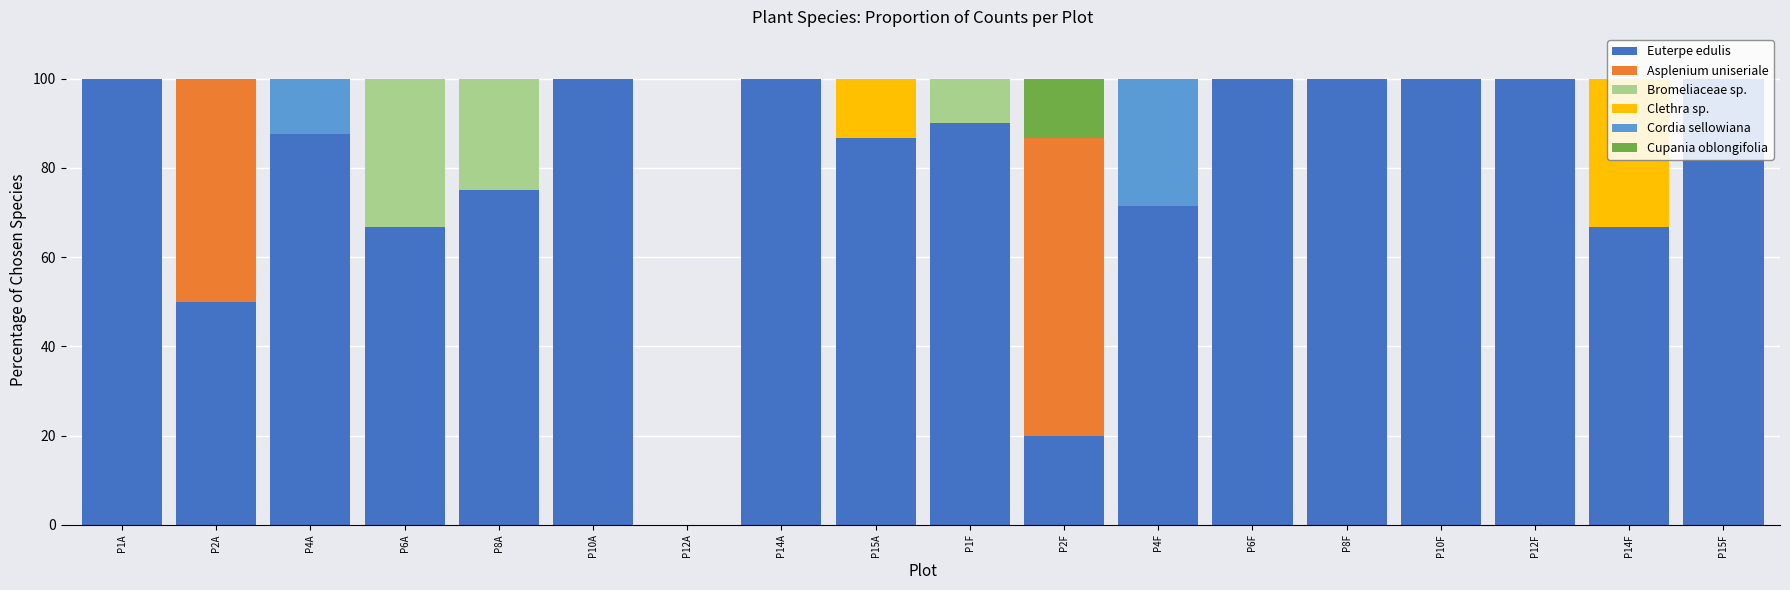

How many data points does each series have?

18